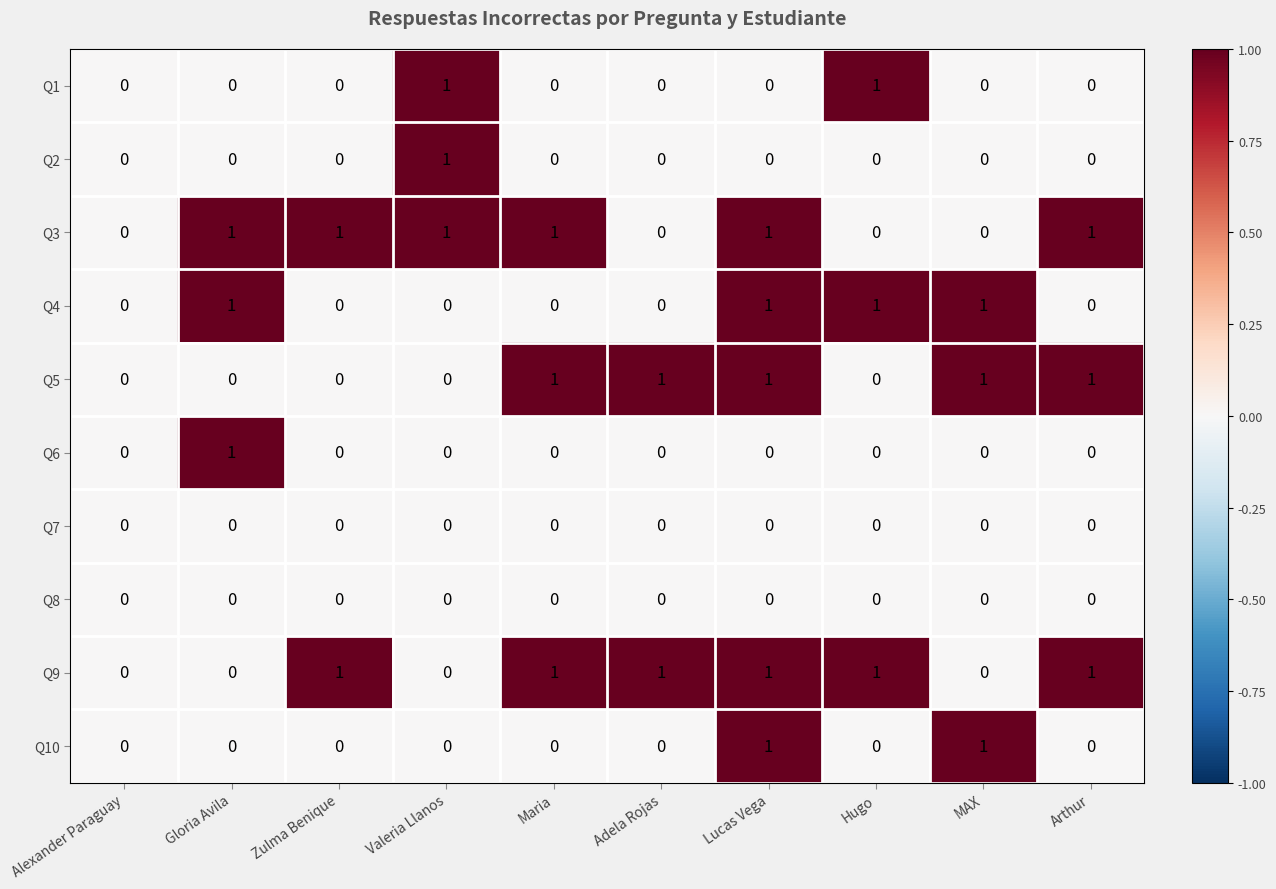

What is the total value across all series at Valeria Llanos?

3